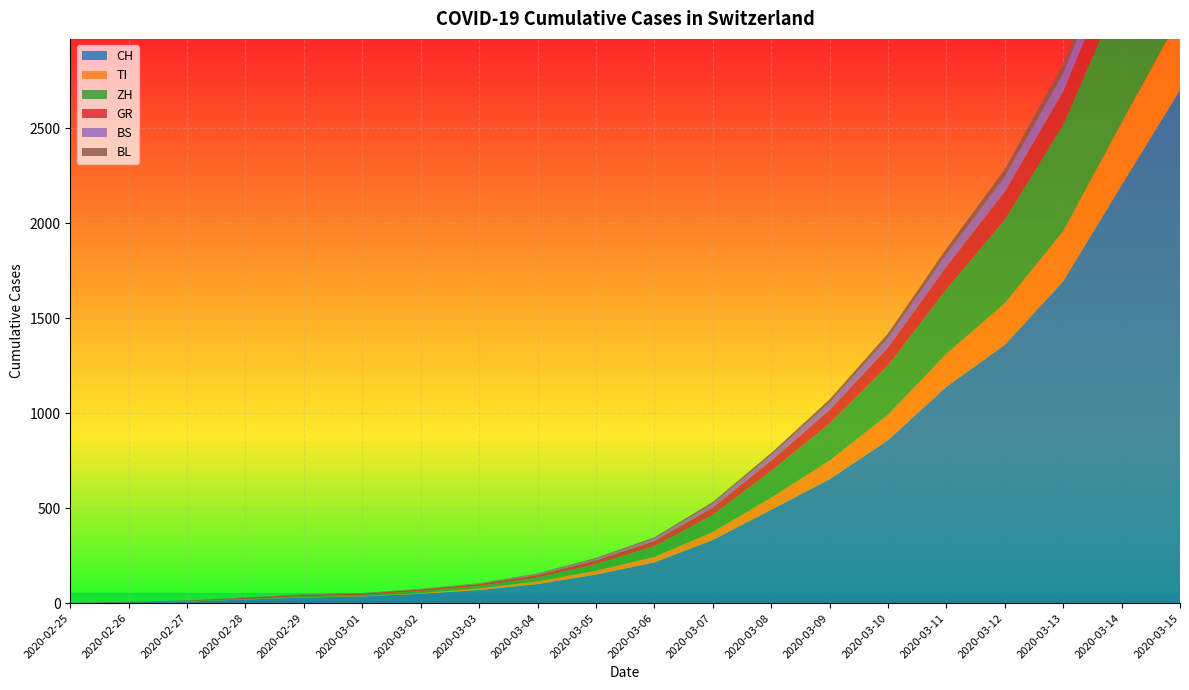

Reading left to right, extract all data points from this chart.

CH: 0	4	8	19	29	35	49	69	100	150	214	332	491	652	858	1139	1359	1694	2200	2700
TI: 0	1	1	1	2	2	4	8	14	20	29	42	64	98	133	173	219	264	329	390
ZH: 0	0	2	2	6	7	10	13	20	35	56	90	140	195	260	340	440	560	700	860
GR: 0	2	2	6	6	6	9	10	14	20	28	40	55	72	95	120	148	175	210	250
BS: 0	1	1	1	1	1	1	3	5	8	12	18	26	36	48	62	78	95	115	138
BL: 0	0	0	1	2	2	2	2	3	5	7	10	14	19	25	32	40	49	60	72